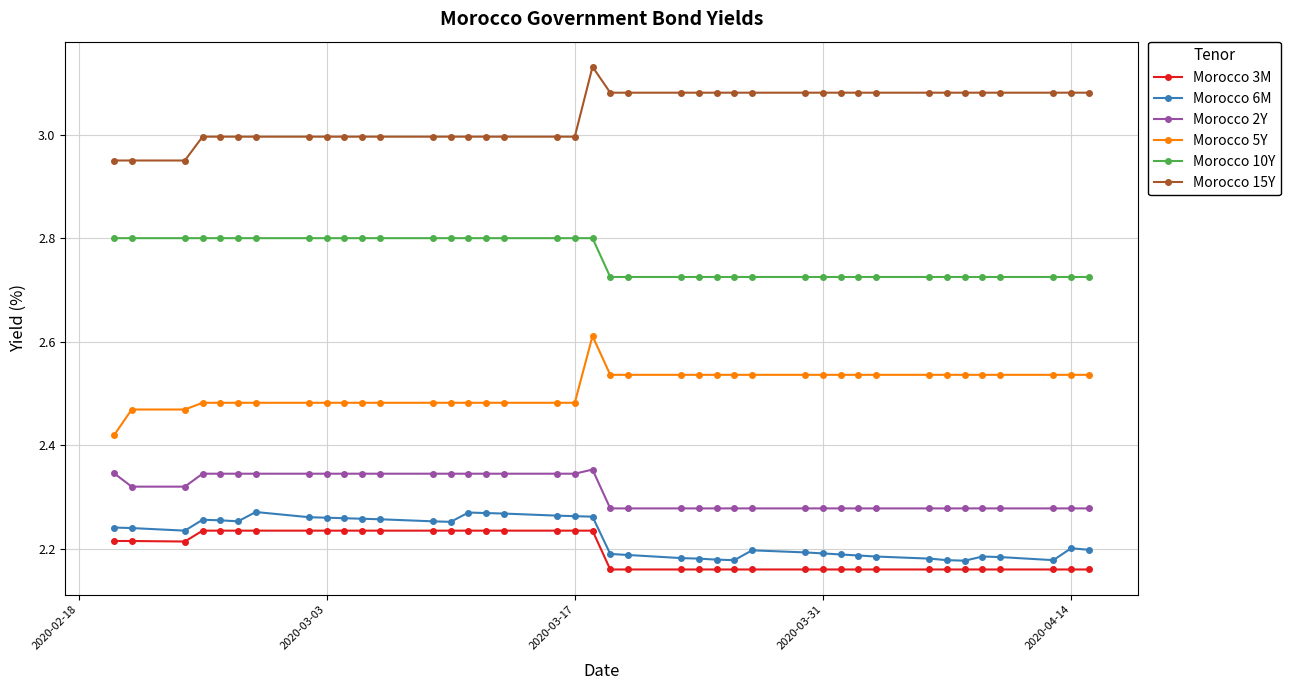

What is the sum of all Morocco 6M values?

88.9